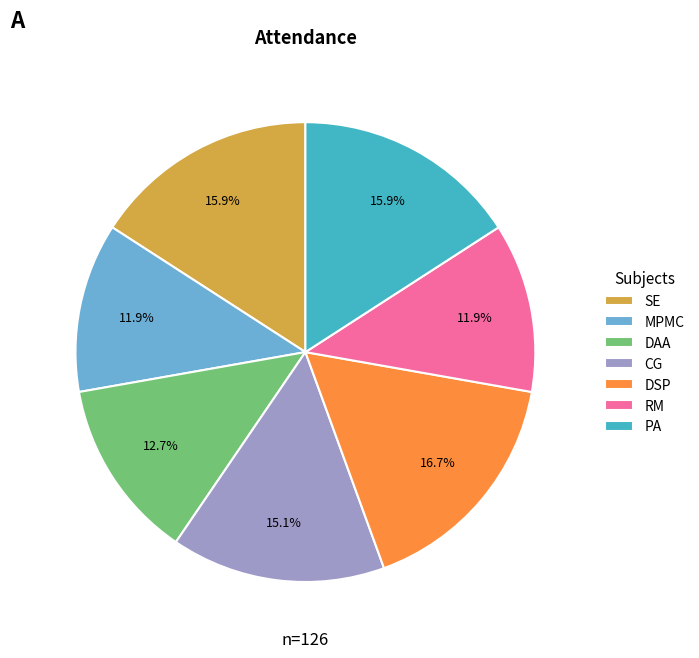

How many segments does this pie chart have?

7